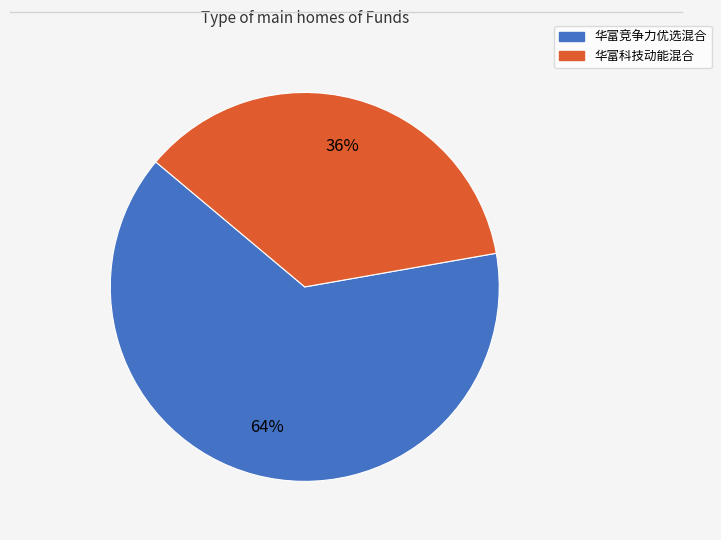

How many segments does this pie chart have?

2